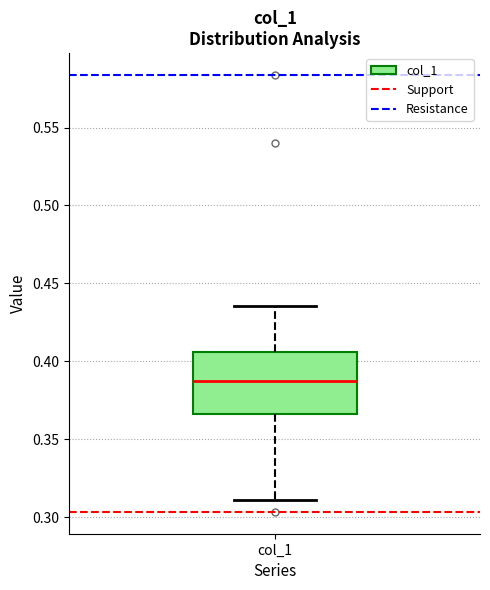

Where does the upper whisker of the box for col_1 end on the y-axis? The values are not printed on the chart, so give them approximately, as read against the axis.

0.435